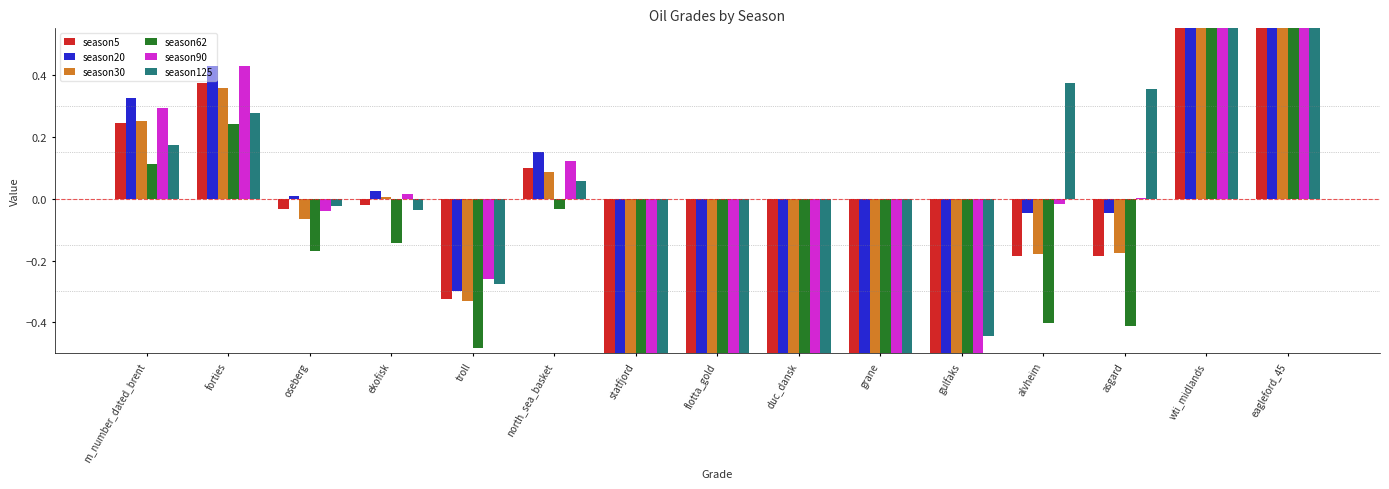

At which label does season90 first exceed 0?

m_number_dated_brent